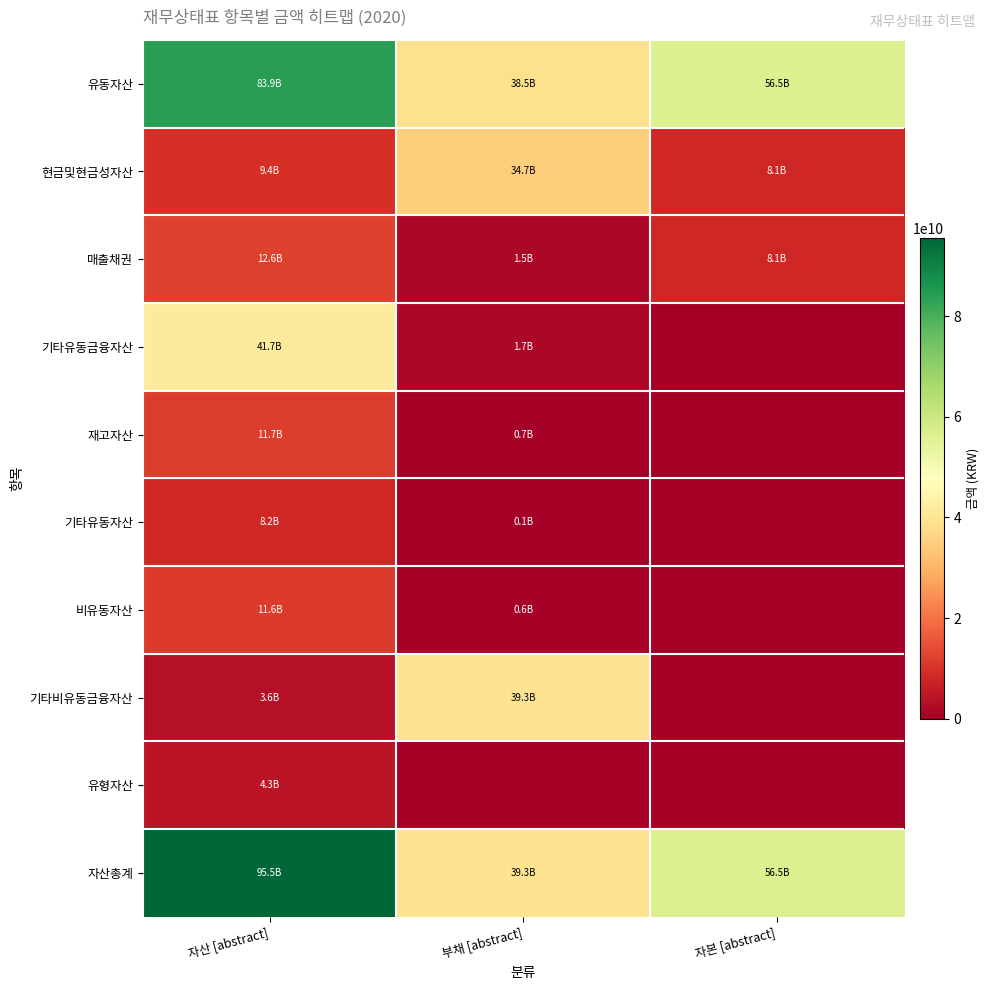

What is the maximum value shown in the chart?

95488530618